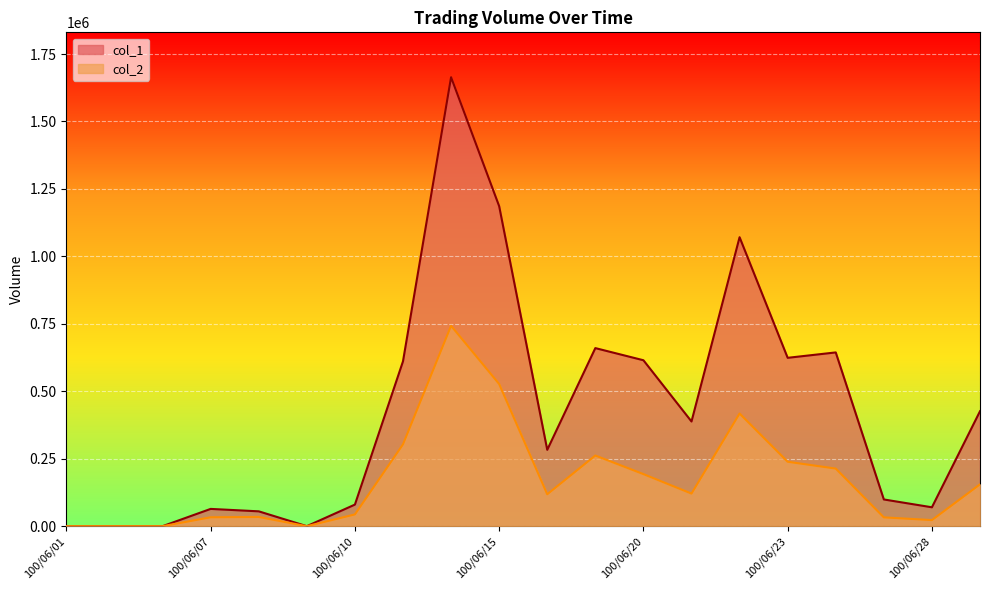

What is the difference between the maximum and second lowest values in the col_2 series?

742790